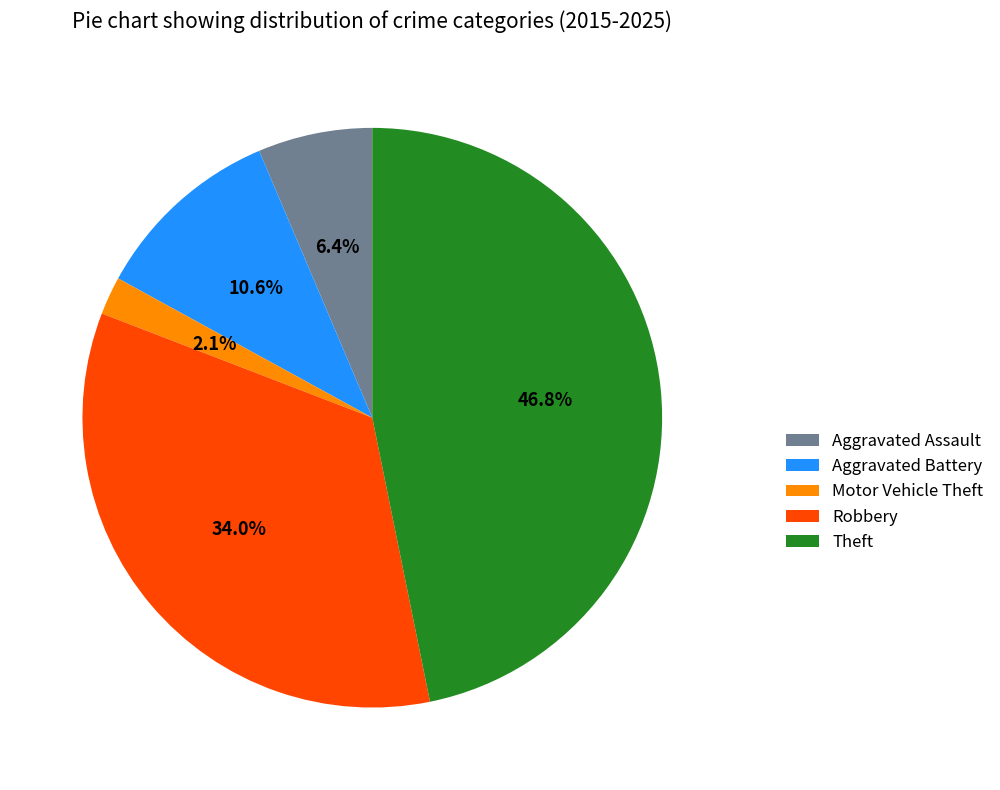

Which category has the biggest portion of the pie?

Theft